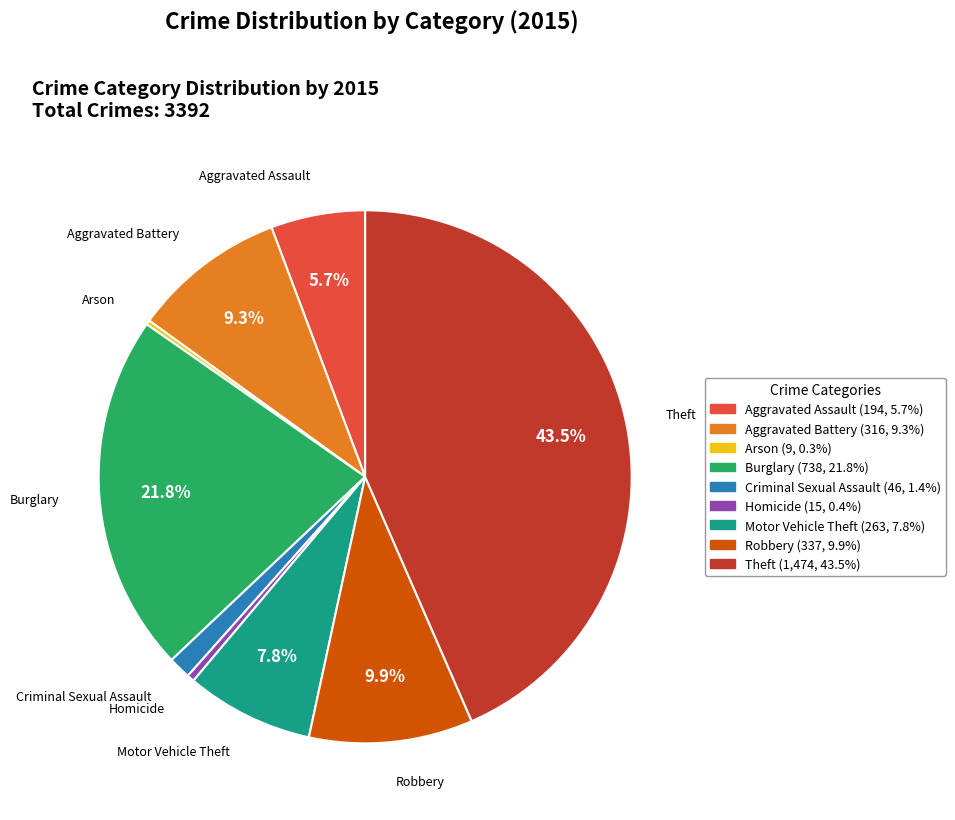

Approximately how many times larger is the value at Aggravated Battery compared to Motor Vehicle Theft?

1.2